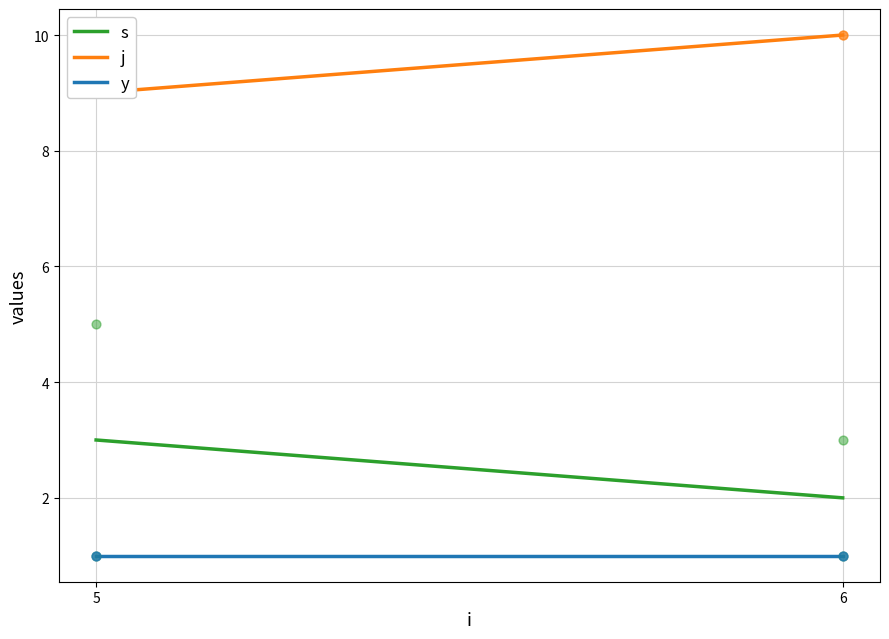

Is the value of y at 6 greater than the value of s at 5?

No